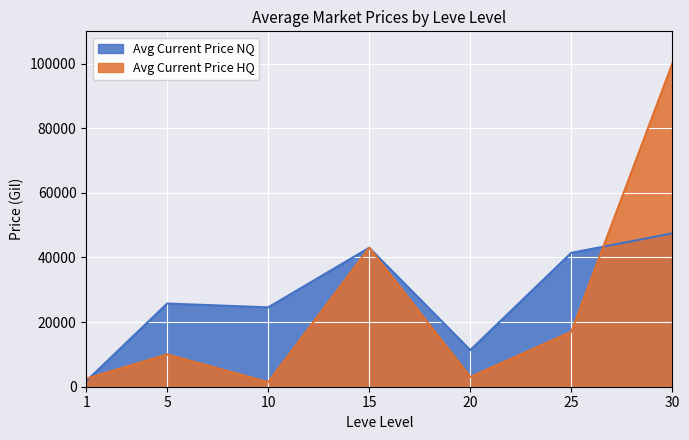

Which category has the highest value in the Avg Current Price HQ series?

30